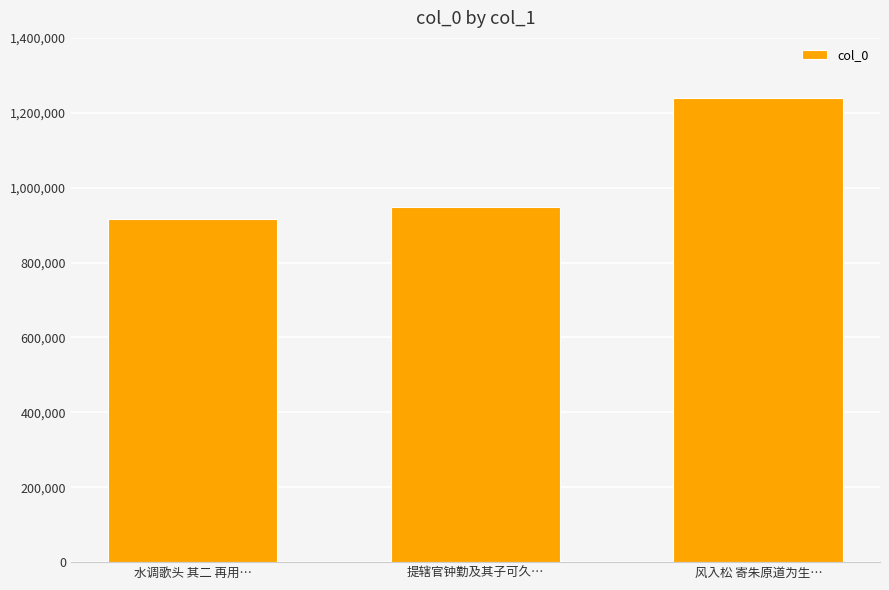

What is the minimum value shown in the chart?

916547